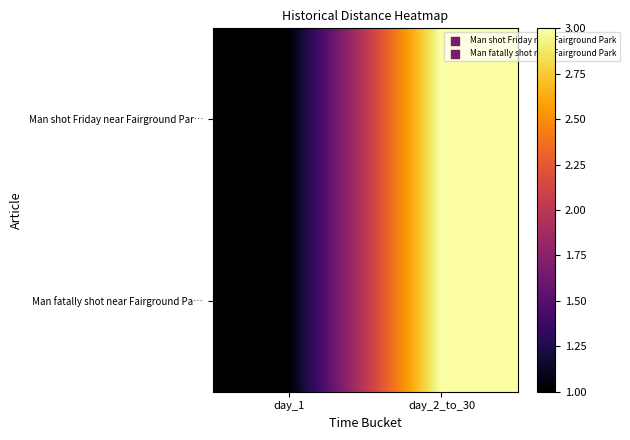

Which category has the highest value across all series?

day_2_to_30